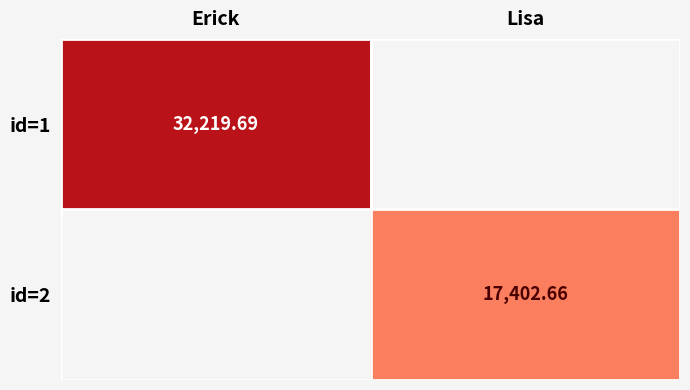

How many categories are shown in the chart?

2